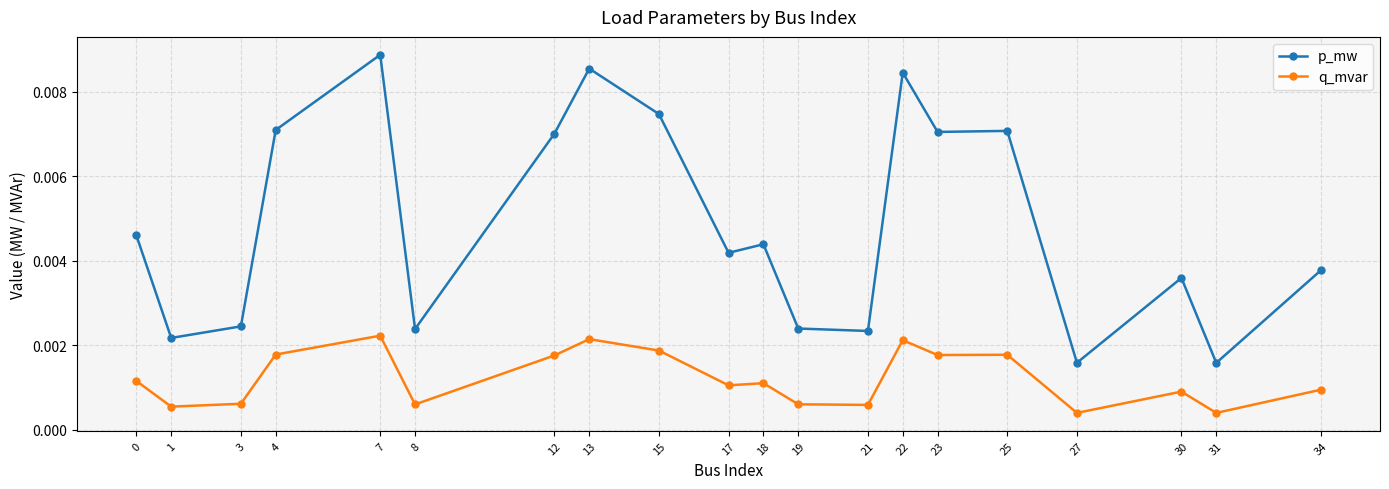

List the series in order of their peak value, lowest first.

q_mvar, p_mw